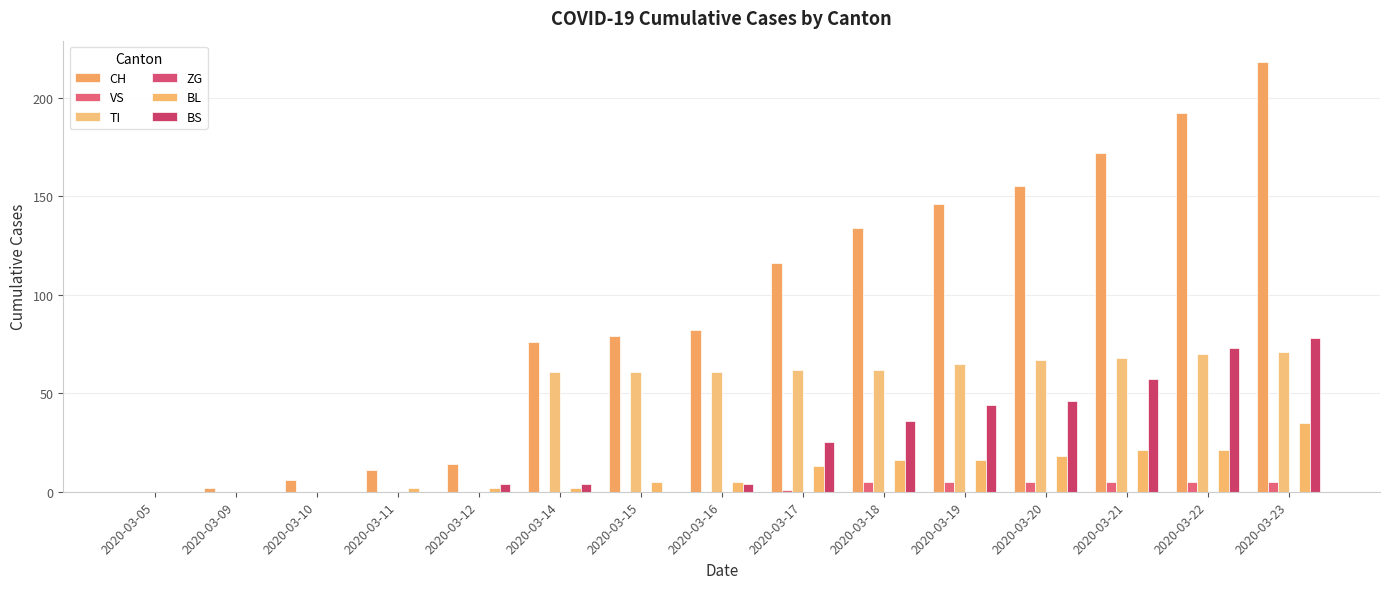

How many groups of bars are there?

15